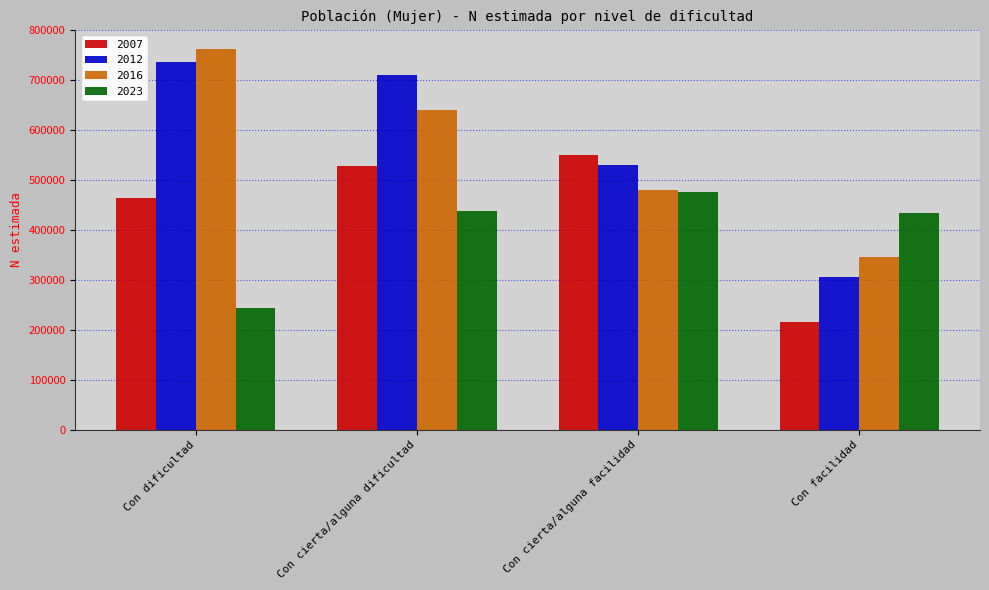

What is the label of the 3rd bar from the right?

Con cierta/alguna dificultad